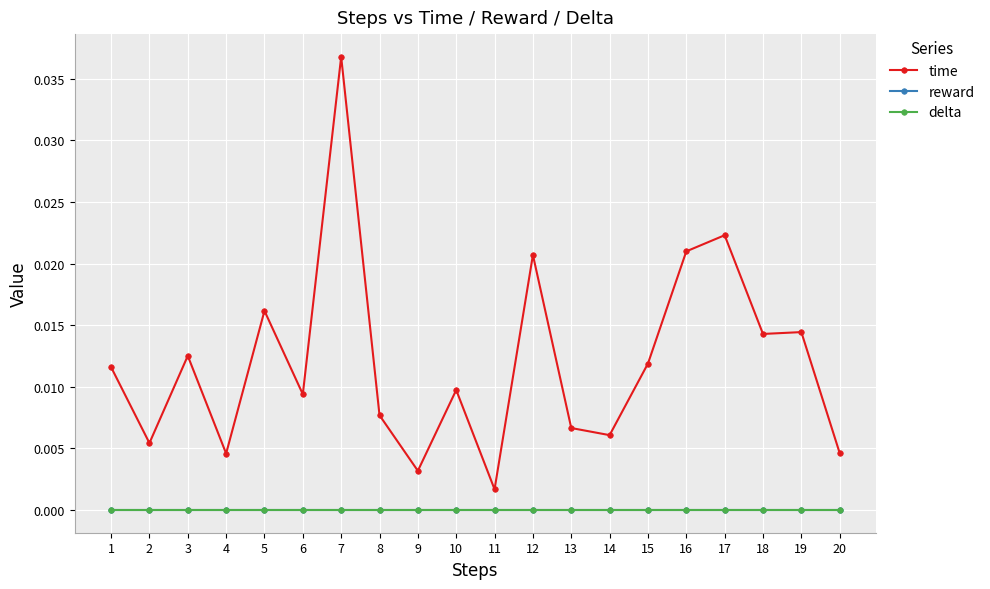

At how many categories does at least one series exceed 0?

20